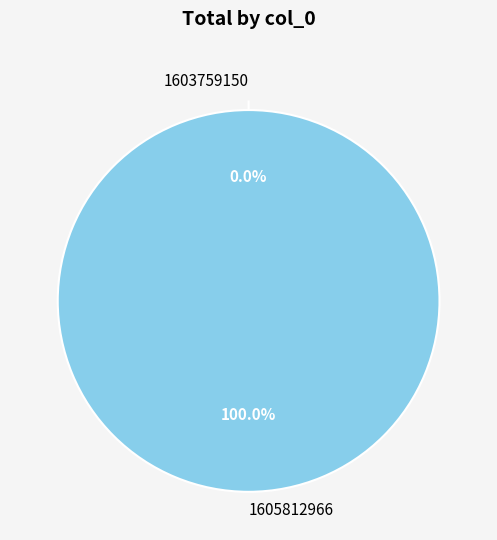

Is it true that 1605812966 is 100% of the pie?

True